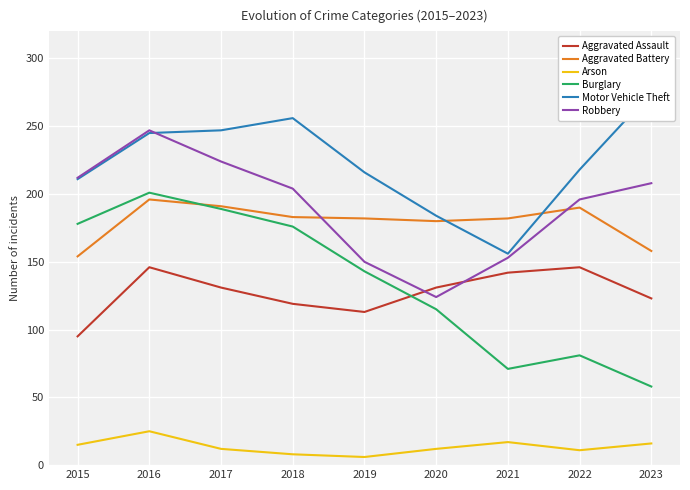

Is the value of Arson at 2015 greater than the value of Burglary at 2018?

No